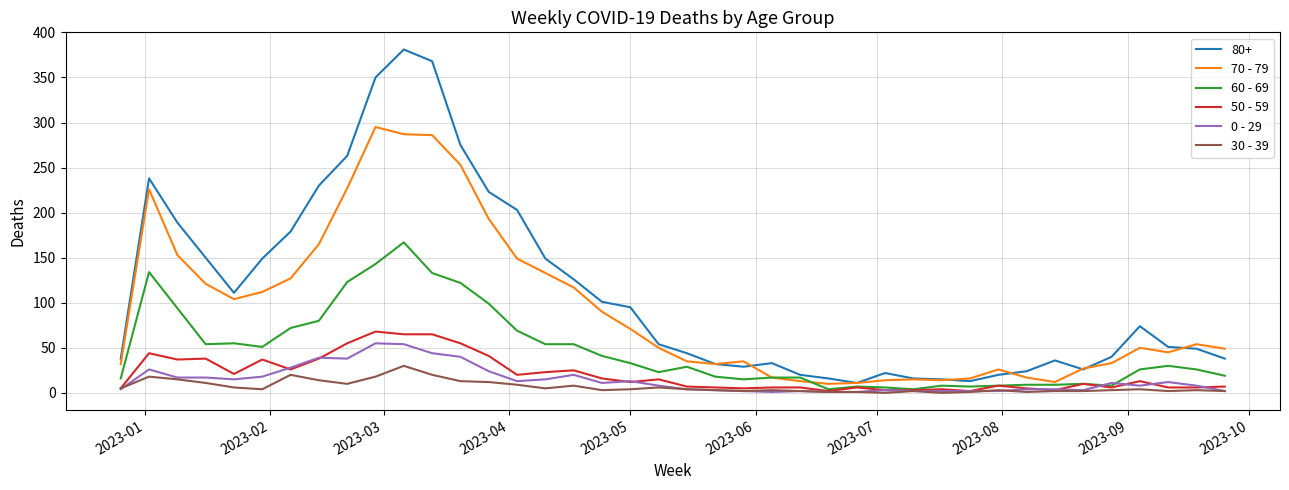

Which series has the widest spread of values?

80+